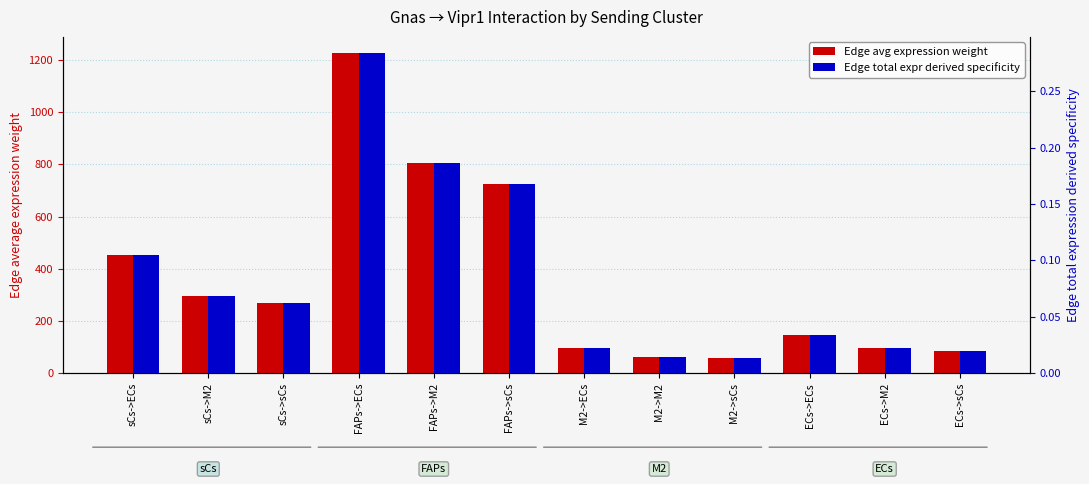

How many groups of bars are there?

12